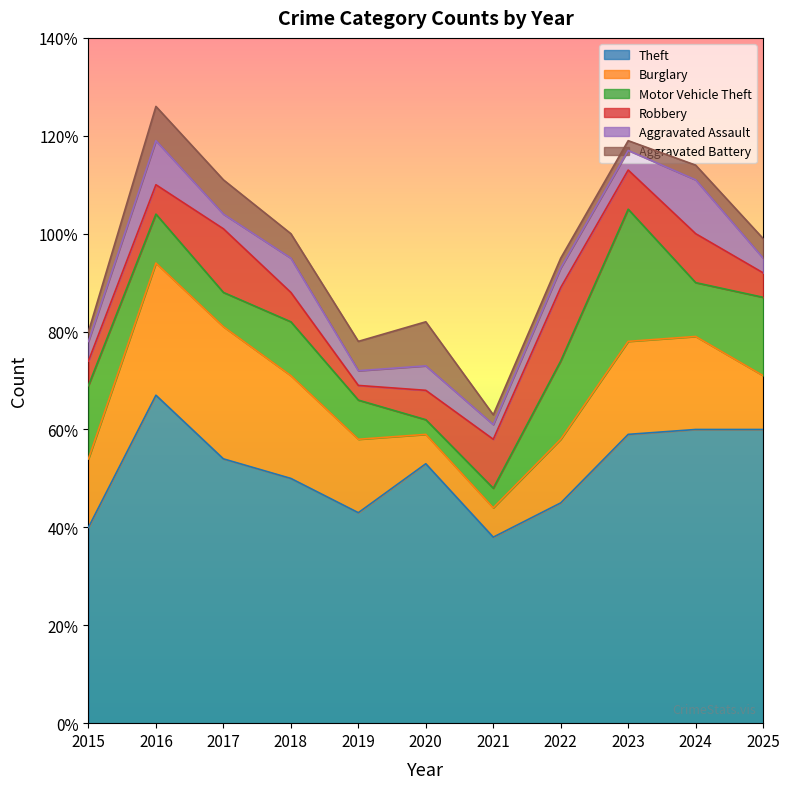

What is the sum of all Burglary values?

178